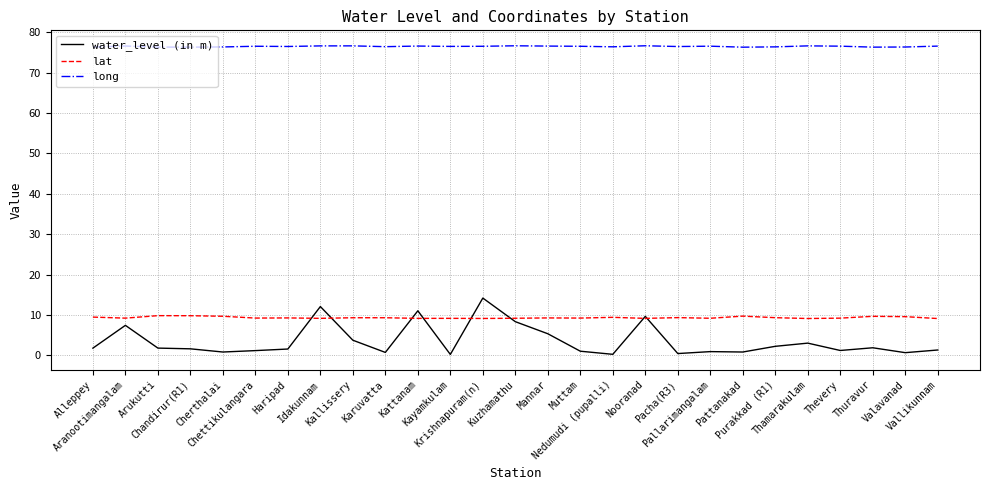

Does the chart display data point markers on the line(s)?

No